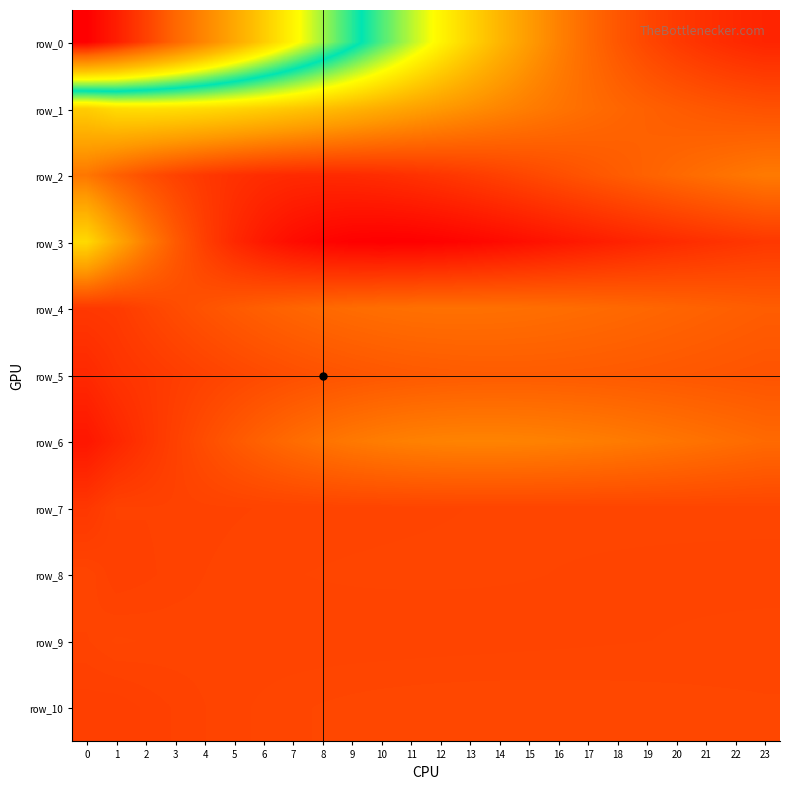

The row_3 series shows 0.5 at 13. True or false?

True